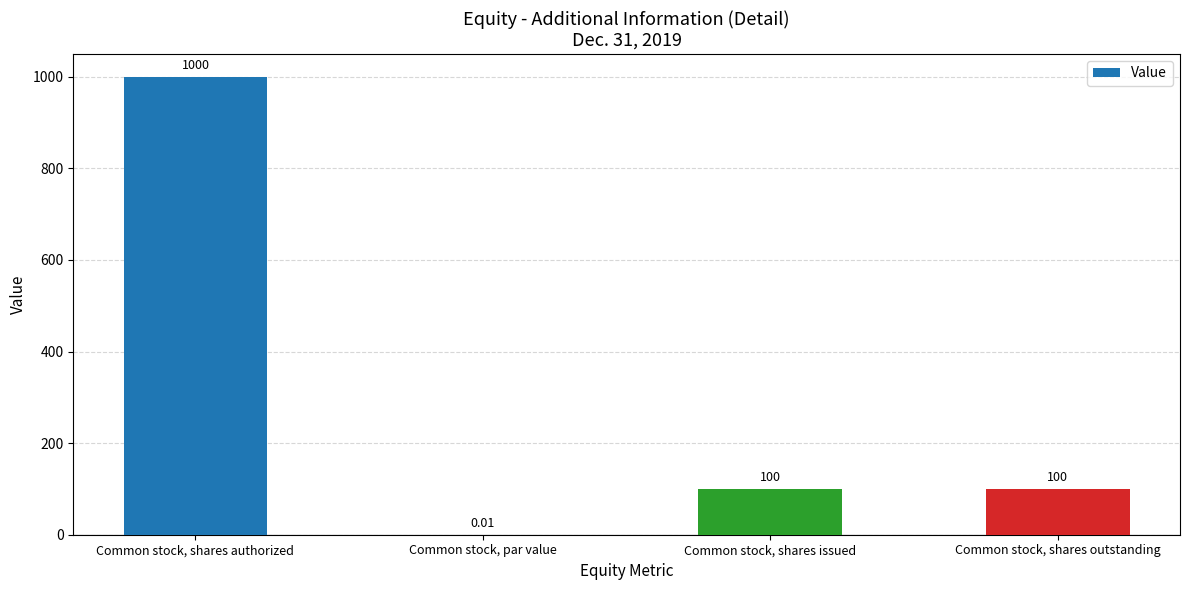

Which category has the highest value across all series?

Common stock, shares authorized